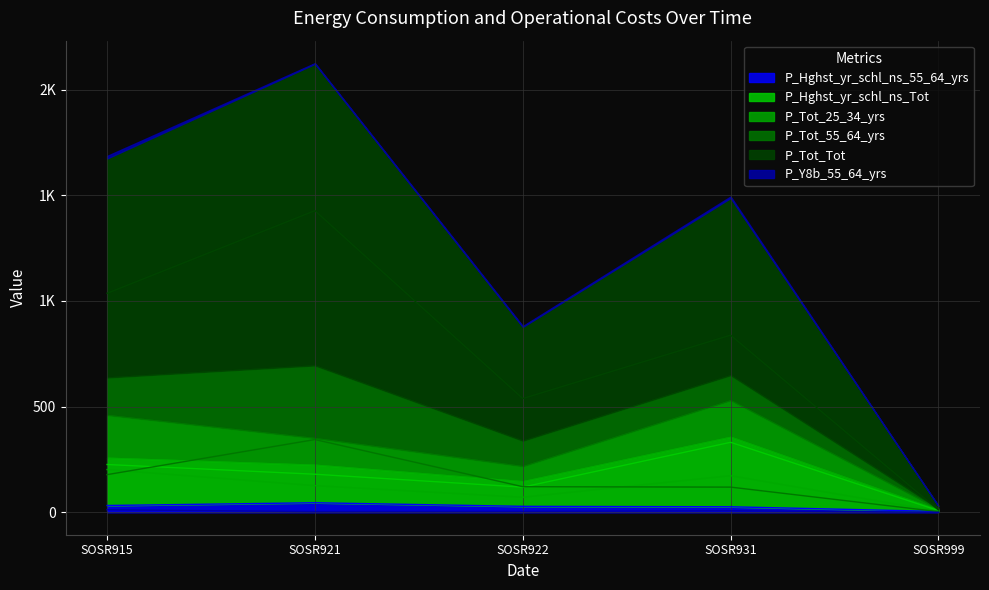

How many data points in P_Tot_Tot are above 838?

2